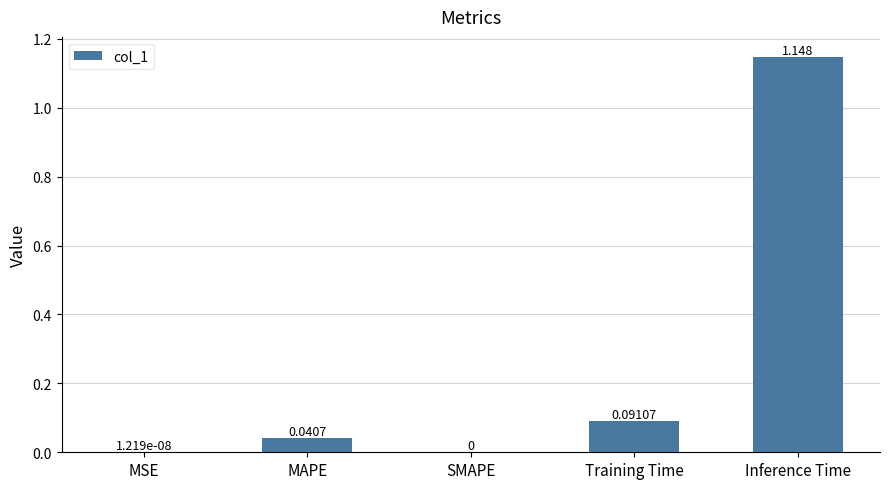

The chart shows a value of -0.7 at SMAPE. True or false?

False